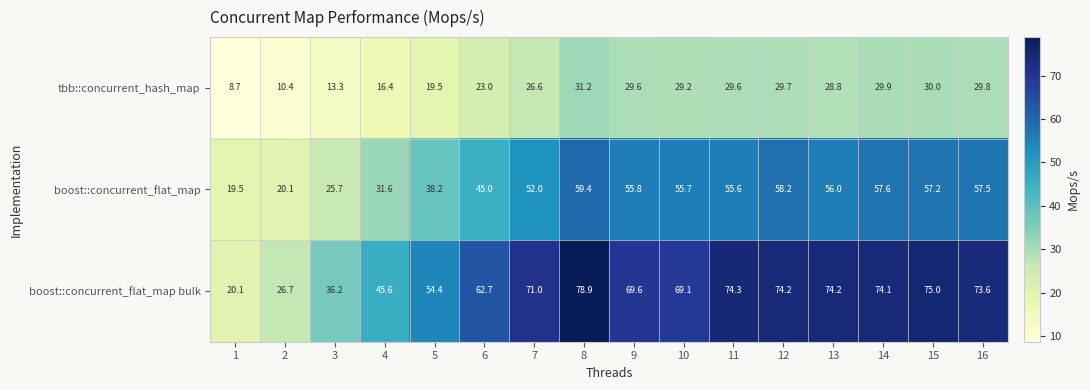

At which category is the sum across all series the highest?

8